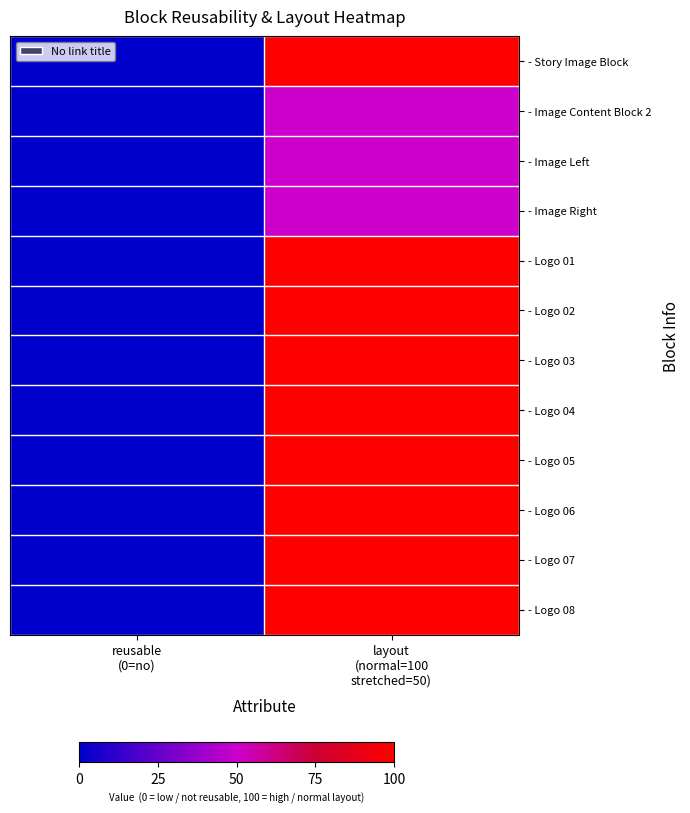

List the series in order of their peak value, lowest first.

- Image Content Block 2, - Image Left, - Image Right, - Story Image Block, - Logo 01, - Logo 02, - Logo 03, - Logo 04, - Logo 05, - Logo 06, - Logo 07, - Logo 08